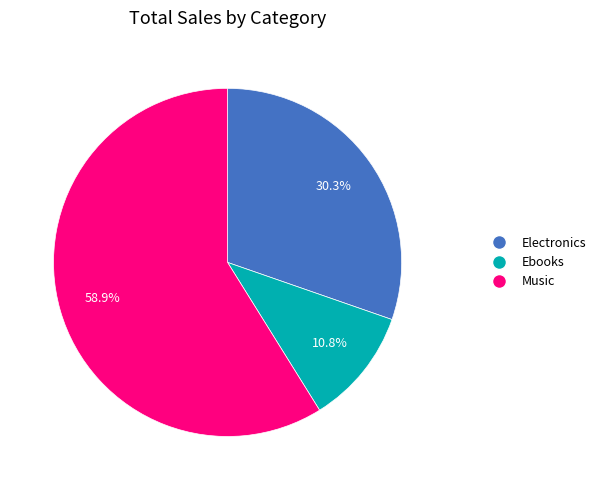

Does any single category account for the majority?

Yes